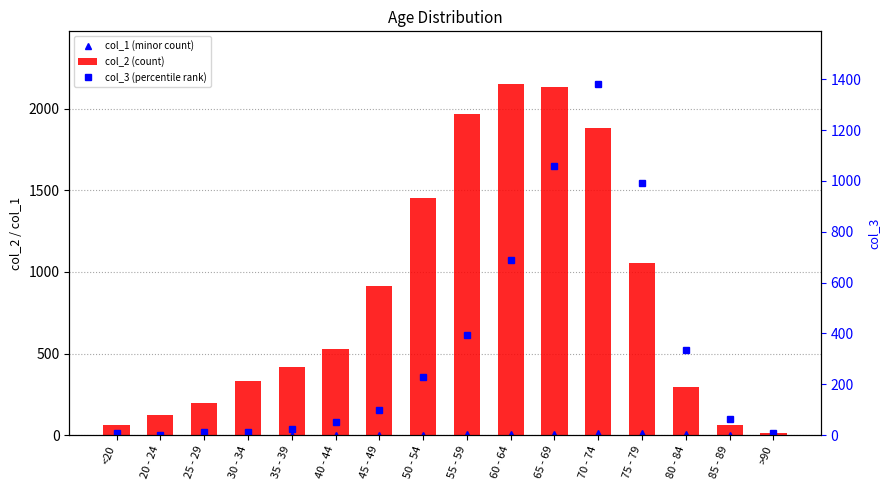

What is the value of the col_2 (count) bar at the 4th from the left?

333